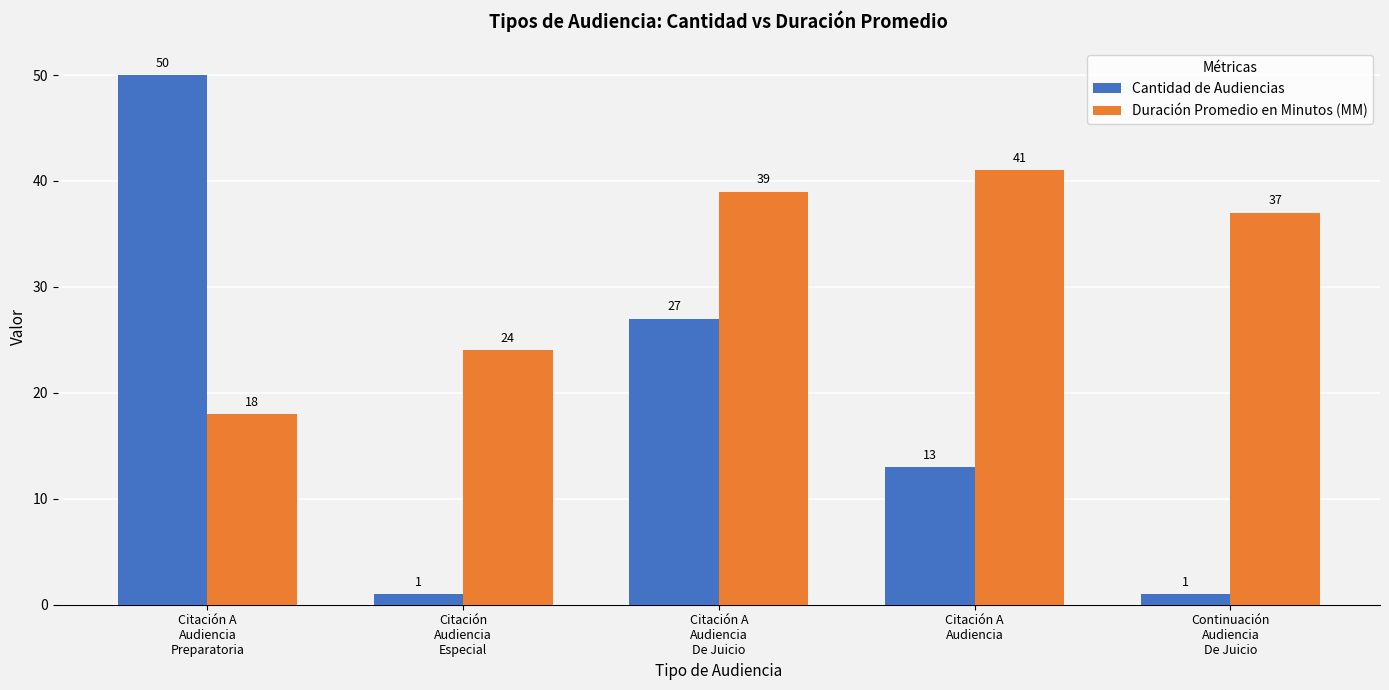

Reading right to left, transcribe all the data shown in this chart.

Cantidad de Audiencias: 1	13	27	1	50
Duración Promedio en Minutos (MM): 37	41	39	24	18